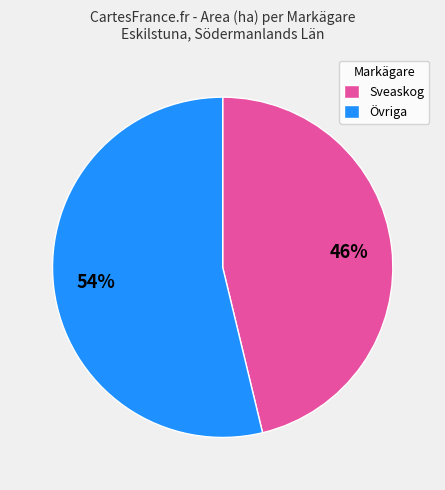

Which slice is the largest?

Övriga